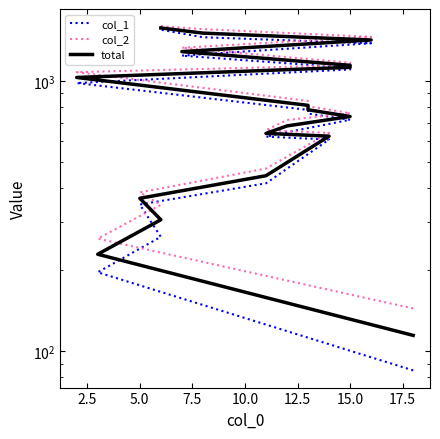

What is the spread (max minus min) of values at 15.0?

41.0